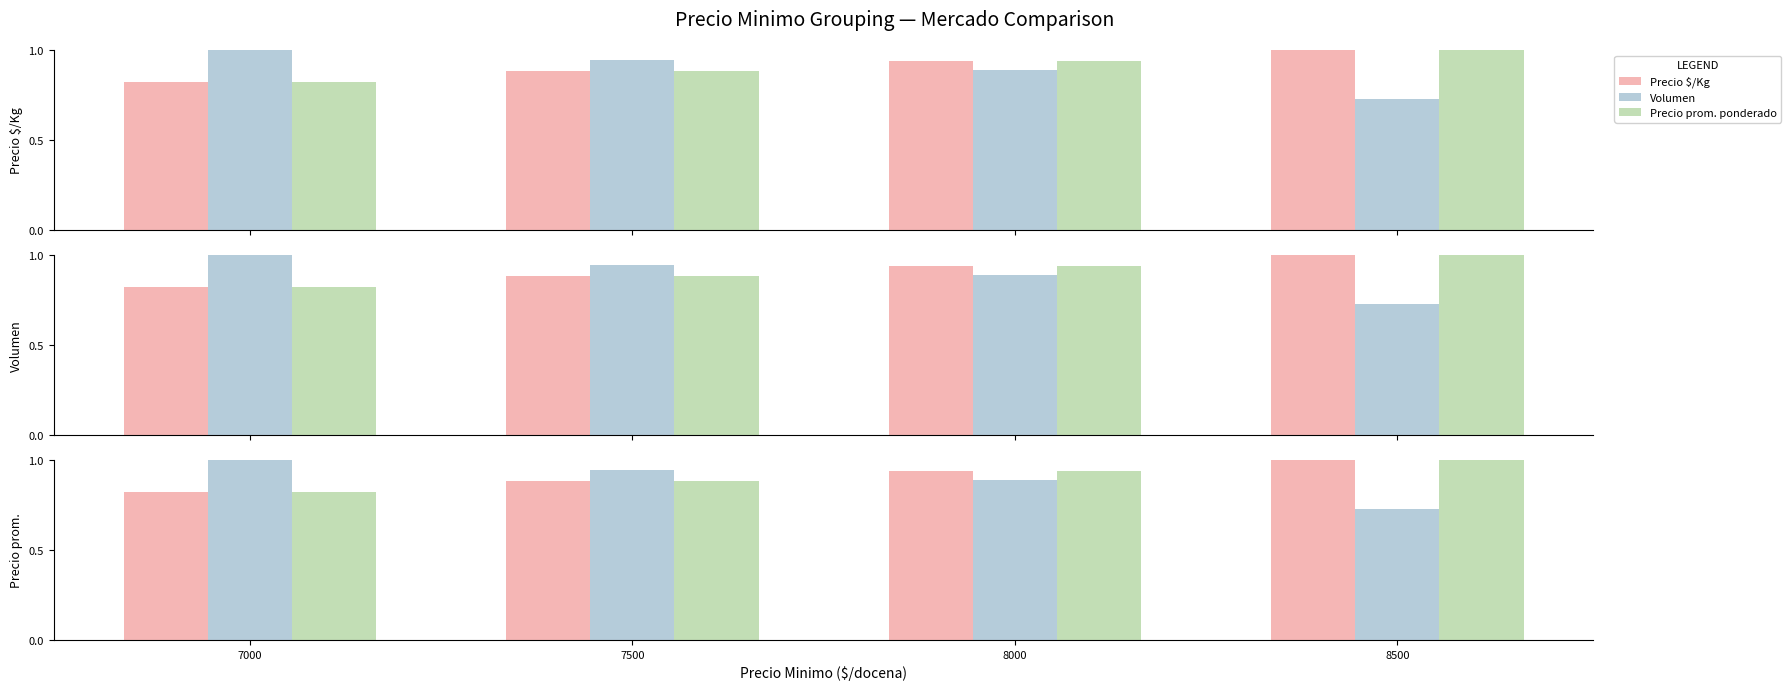

The value of Precio $/Kg at 7500 is 0.9. True or false?

True